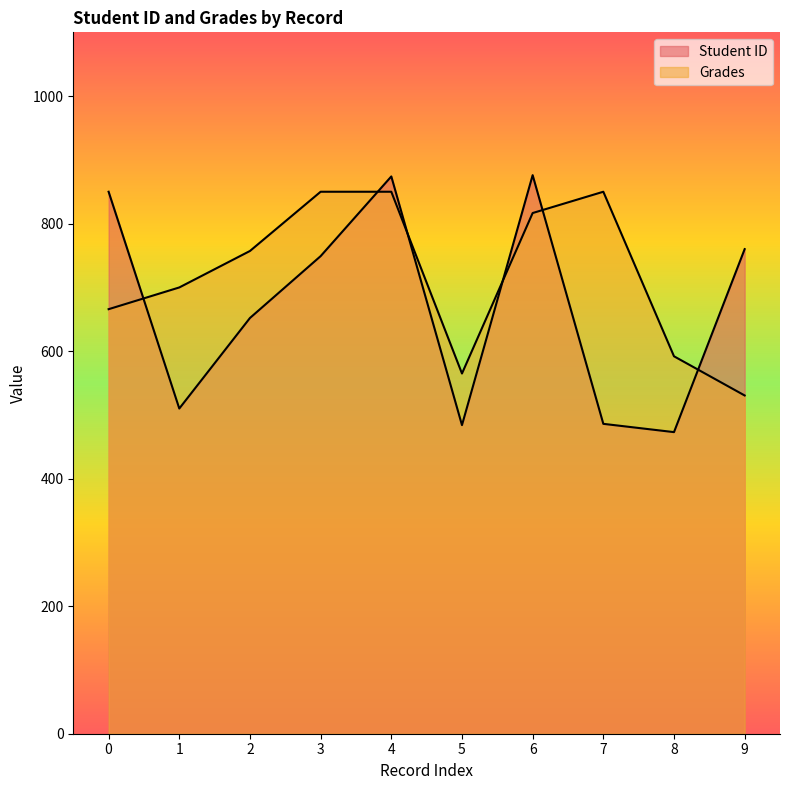

What is the sum of all Student ID values?

6714.0